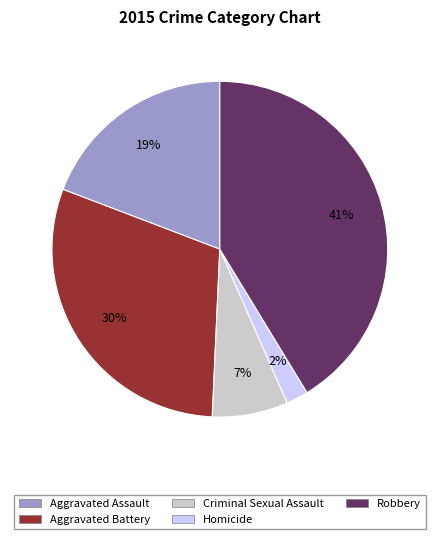

To the nearest percent, what is the difference between the largest and smallest slice percentages?

39%